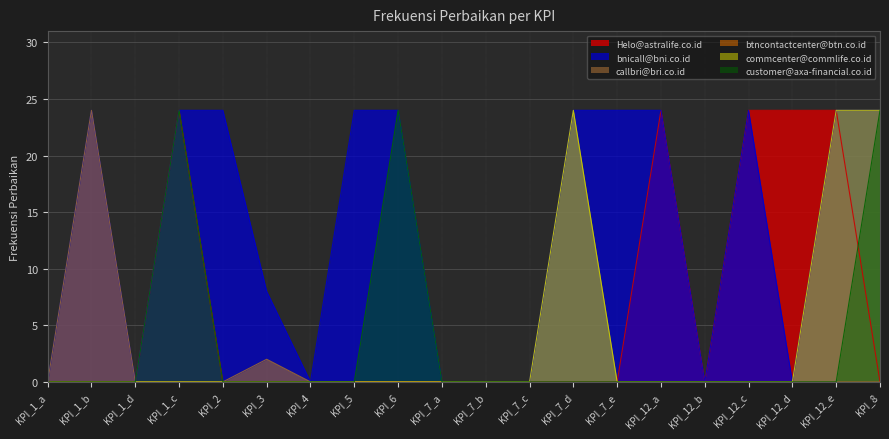

What is the maximum value for commcenter@commlife.co.id?

24